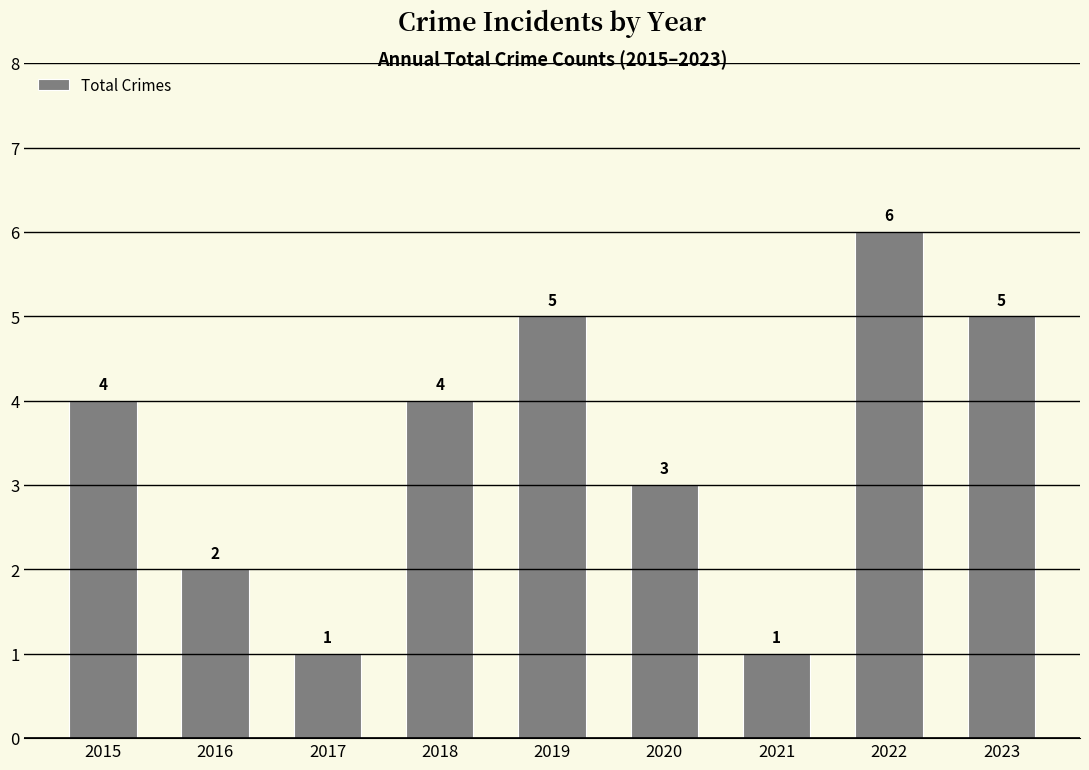

Does the chart contain stacked bars?

No